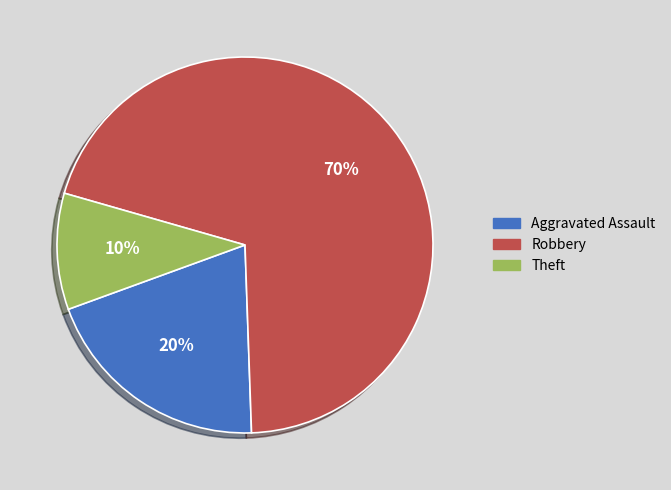

Is it true that Robbery is 70% of the pie?

True